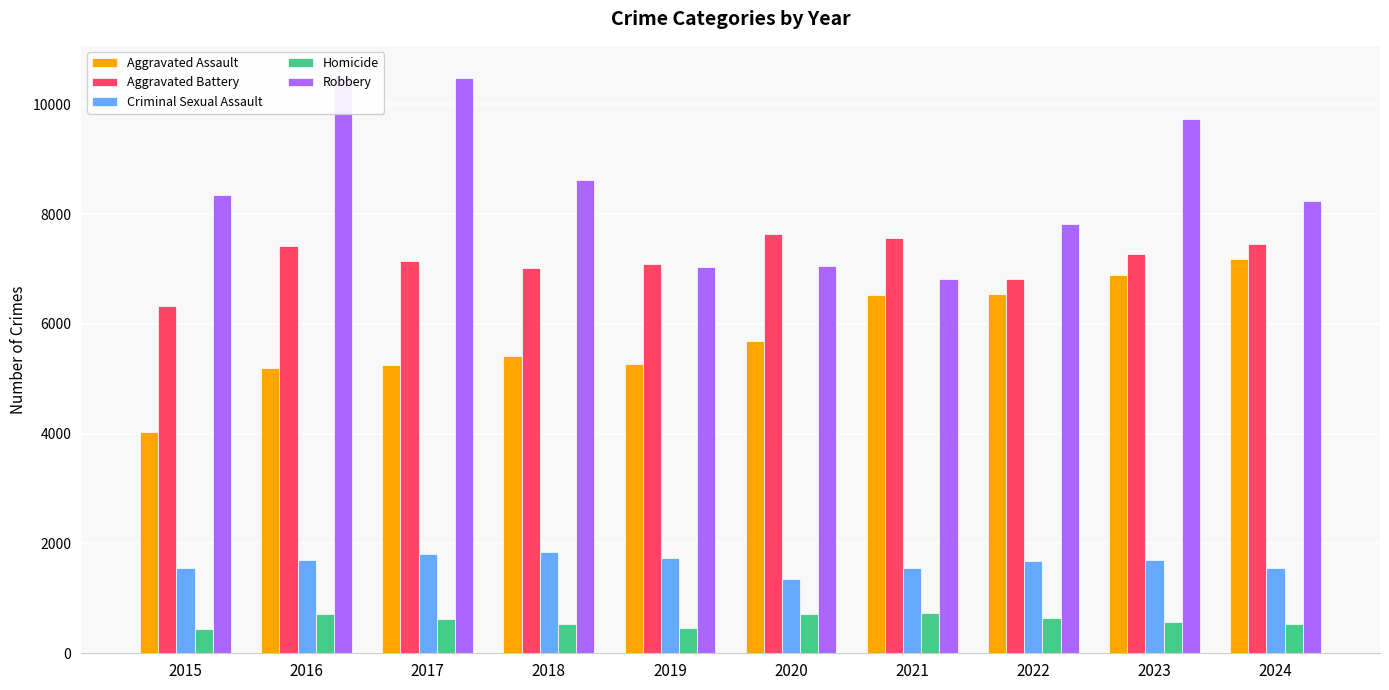

Is it true that Aggravated Battery equals 4111 at 2023?

False